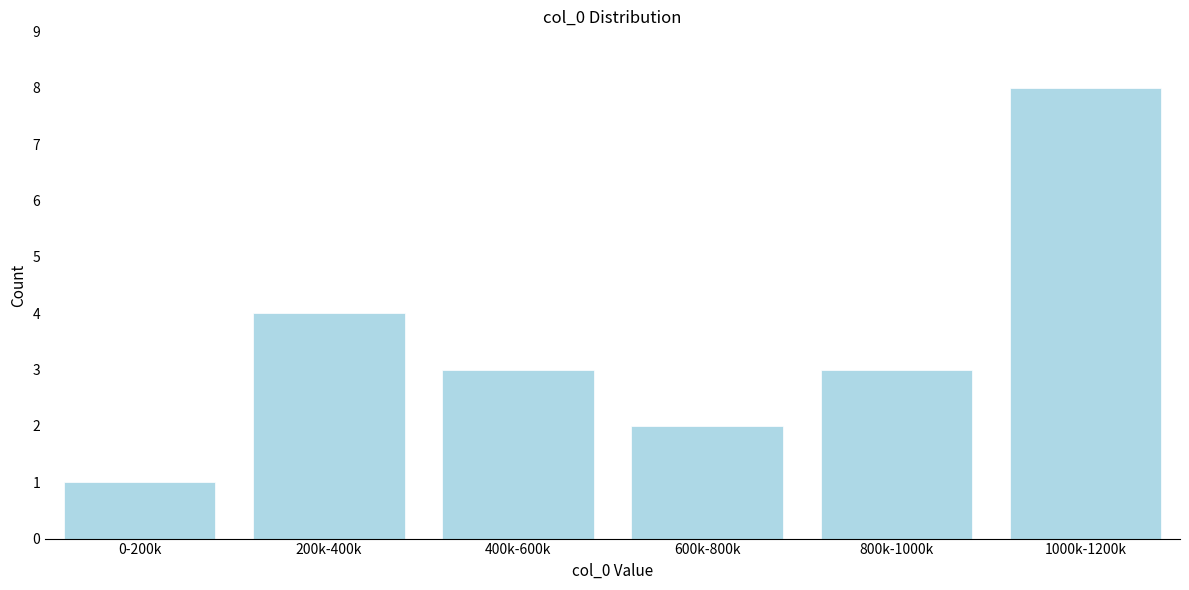

Reading left to right, extract all data points from this chart.

0-200k=1	200k-400k=4	400k-600k=3	600k-800k=2	800k-1000k=3	1000k-1200k=8